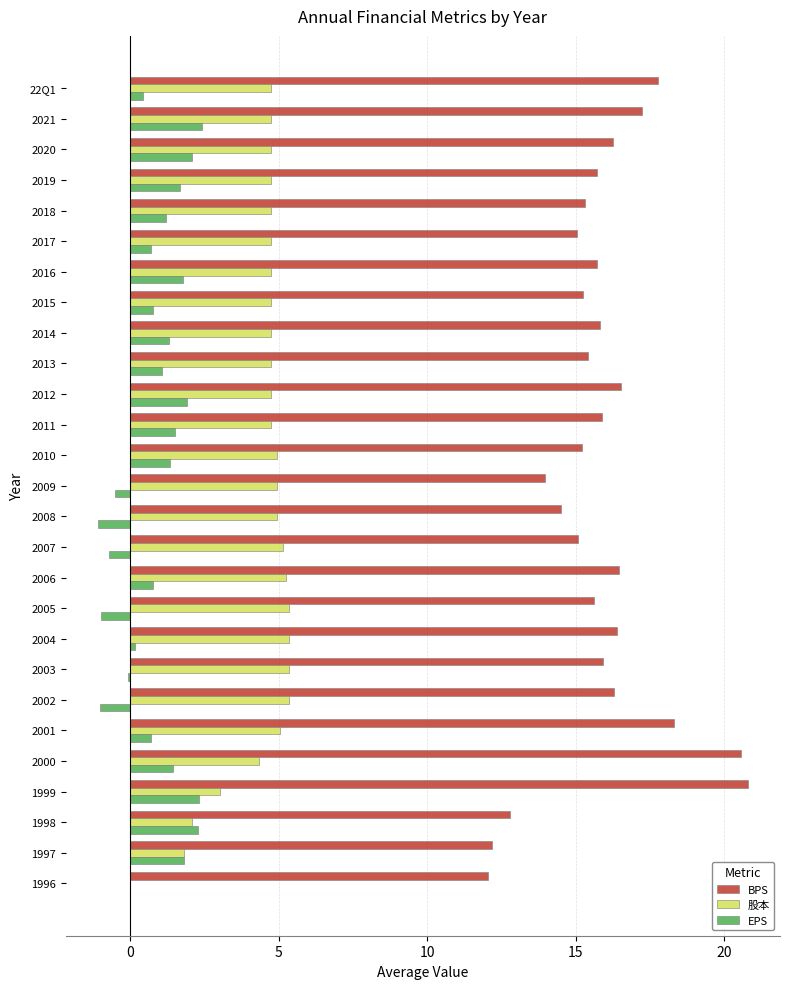

What is the maximum value for EPS?

2.4